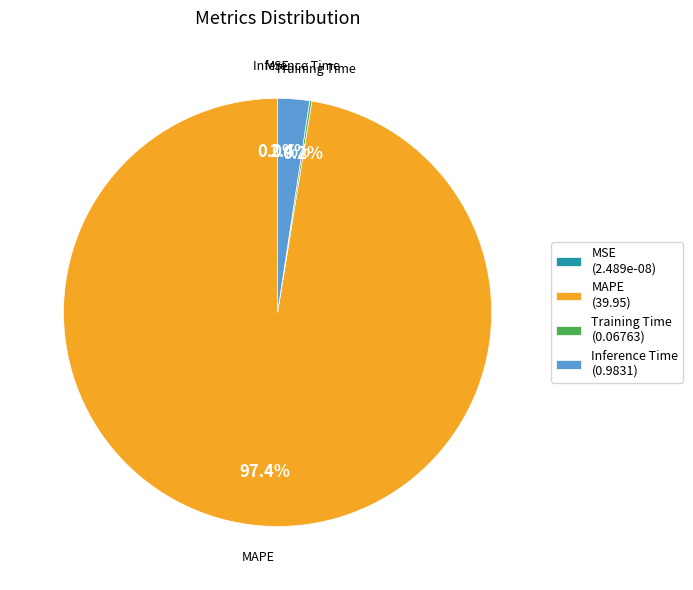

Which category has the biggest portion of the pie?

MAPE